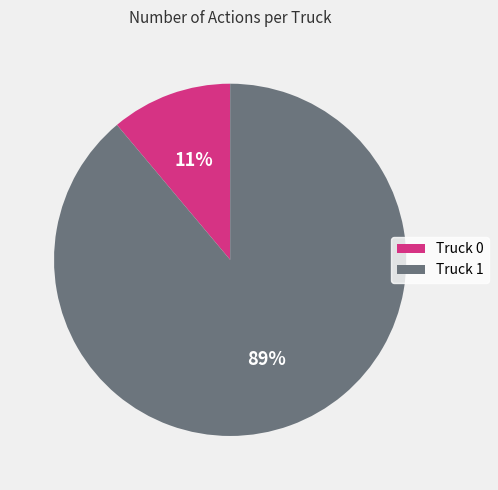

Count the number of slices in the pie.

2